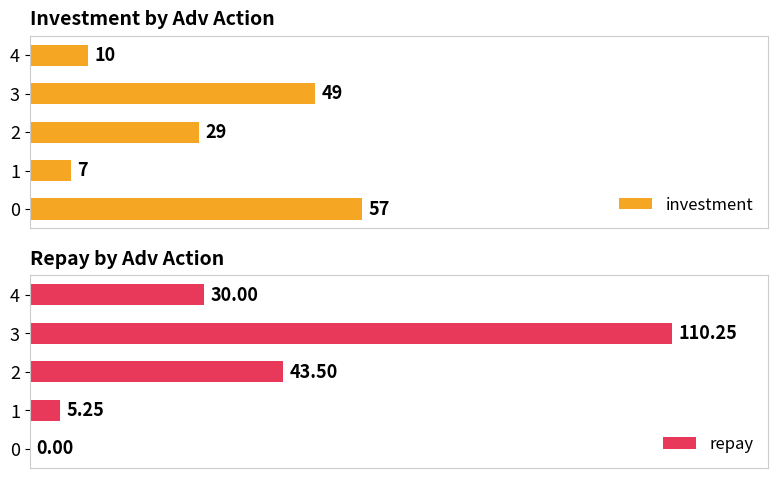

Rank the categories by investment value from lowest to highest.

1, 4, 2, 3, 0